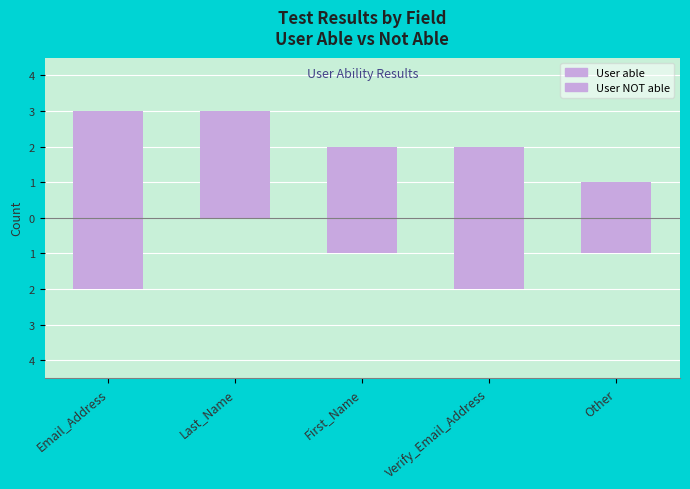

At which category is the sum across all series the highest?

Last_Name